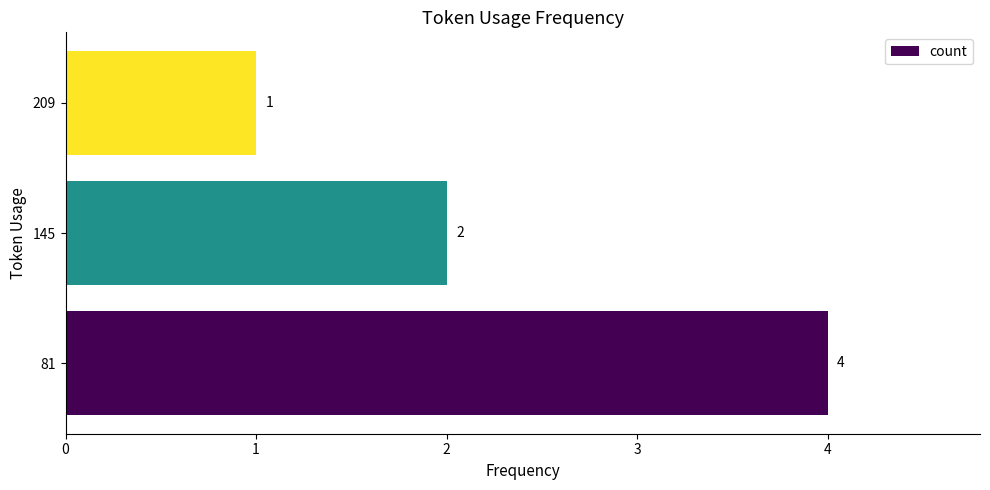

What is the maximum value shown in the chart?

4